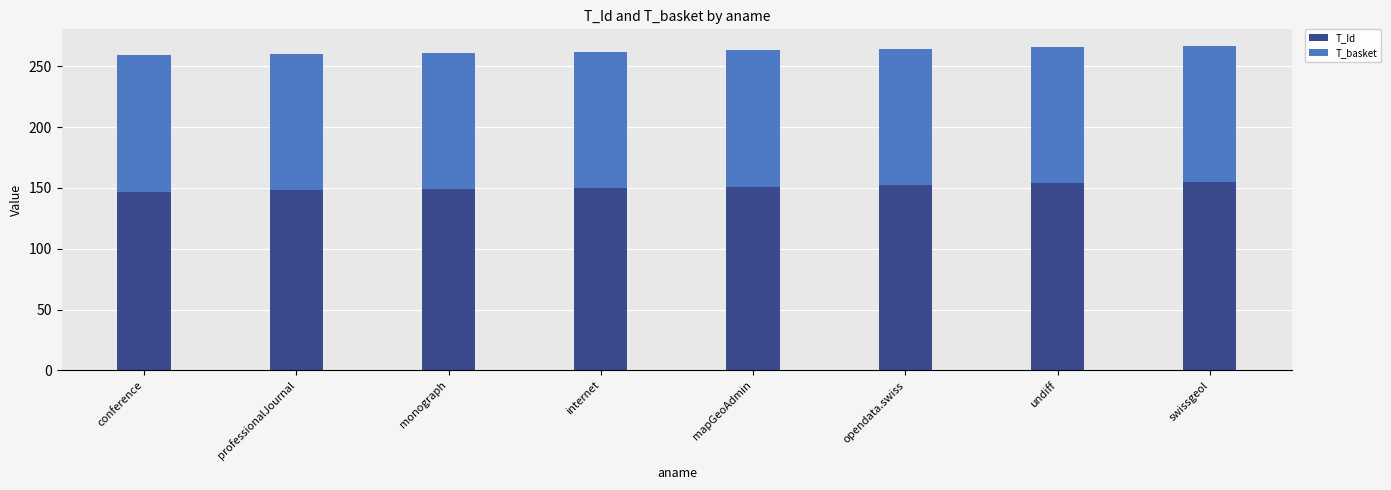

The value of T_Id at professionalJournal is 211. True or false?

False